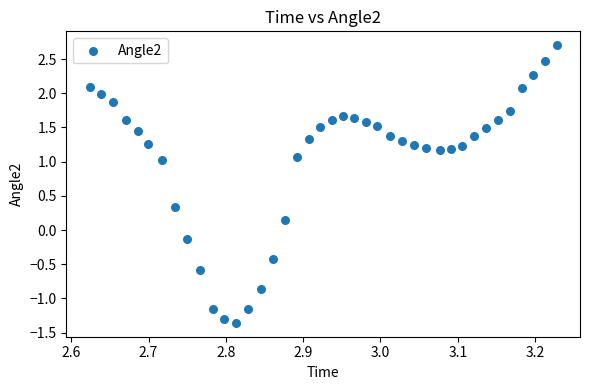

What is the range of X values (max minus min)?

0.6